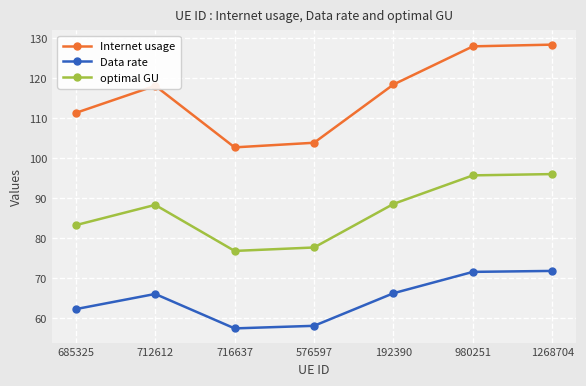

Is this an area chart (filled region under the line)?

No